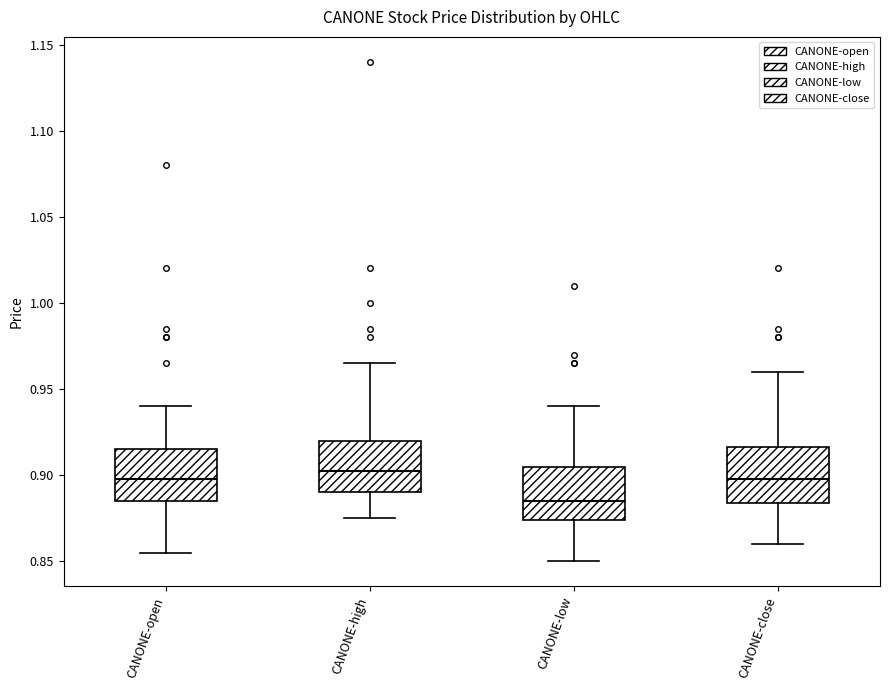

Reading left to right, read every box against the y-axis: the position of its median line, the range the box covers, and the ends of its whiskers. The values are not printed on the chart, so give them approximately, as read against the axis.

CANONE-open: median 0.900, box 0.885 to 0.915, whiskers 0.855 to 0.940
CANONE-high: median 0.905, box 0.890 to 0.920, whiskers 0.875 to 0.965
CANONE-low: median 0.885, box 0.875 to 0.905, whiskers 0.850 to 0.940
CANONE-close: median 0.900, box 0.885 to 0.915, whiskers 0.860 to 0.960